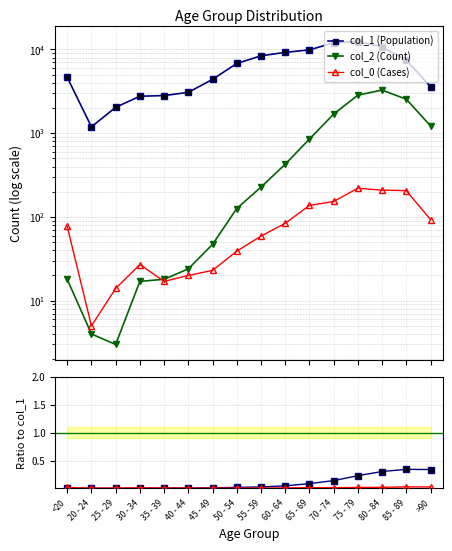

Which series has the largest total across all categories?

col_1 (Population)